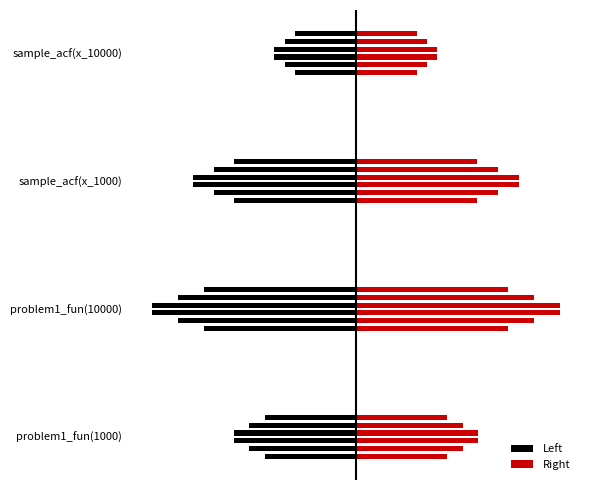

Which series has the largest total across all categories?

Right